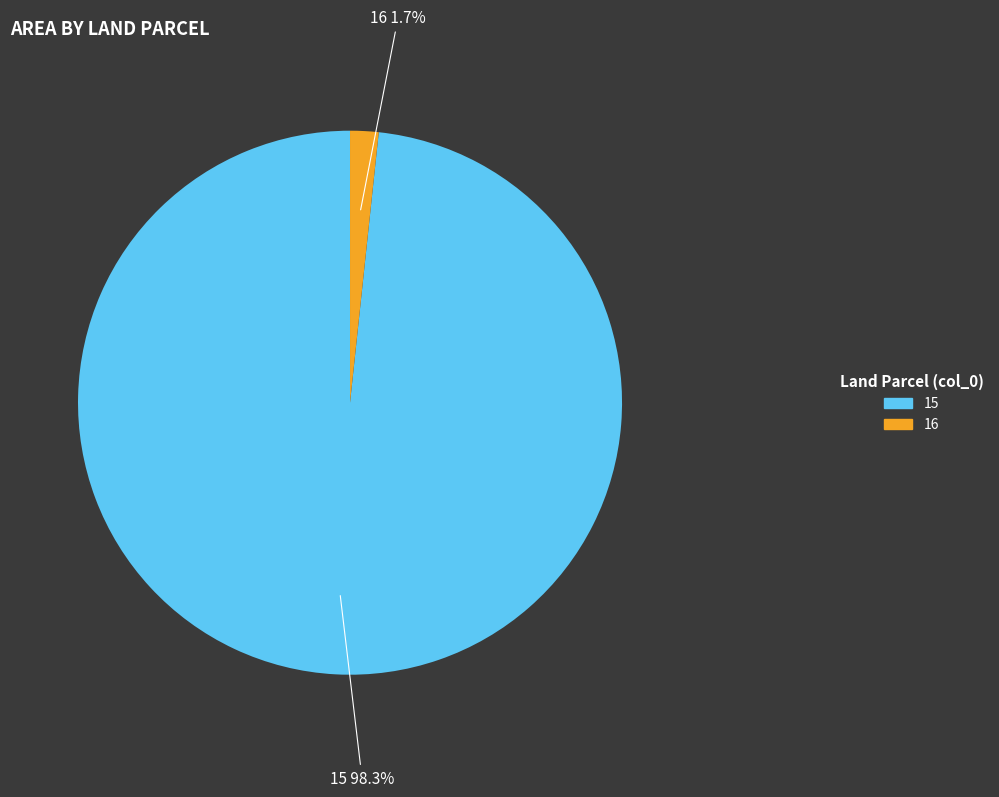

To the nearest percent, what is the average slice percentage?

50%